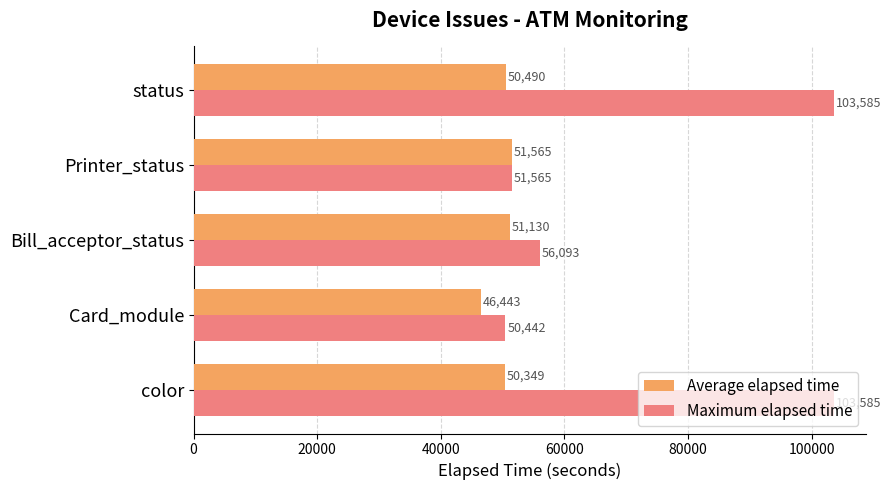

List the series in order of their peak value, lowest first.

Average elapsed time, Maximum elapsed time